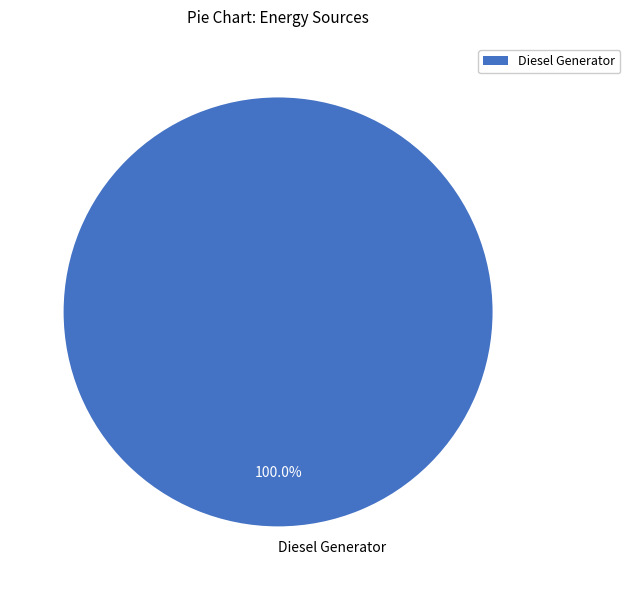

Is Diesel Generator the majority of the pie?

Yes